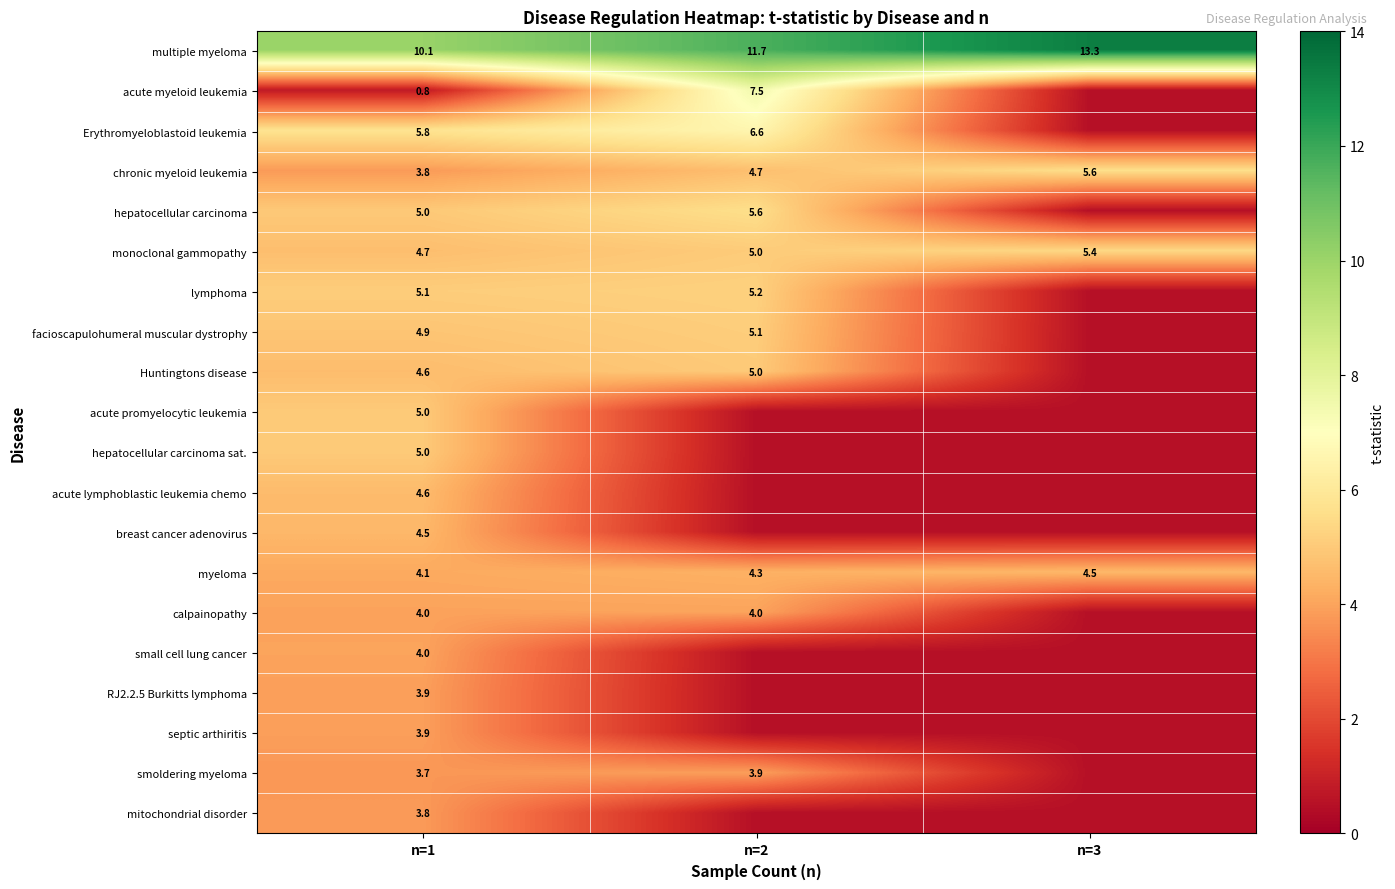

Count the number of categories in the chart.

3